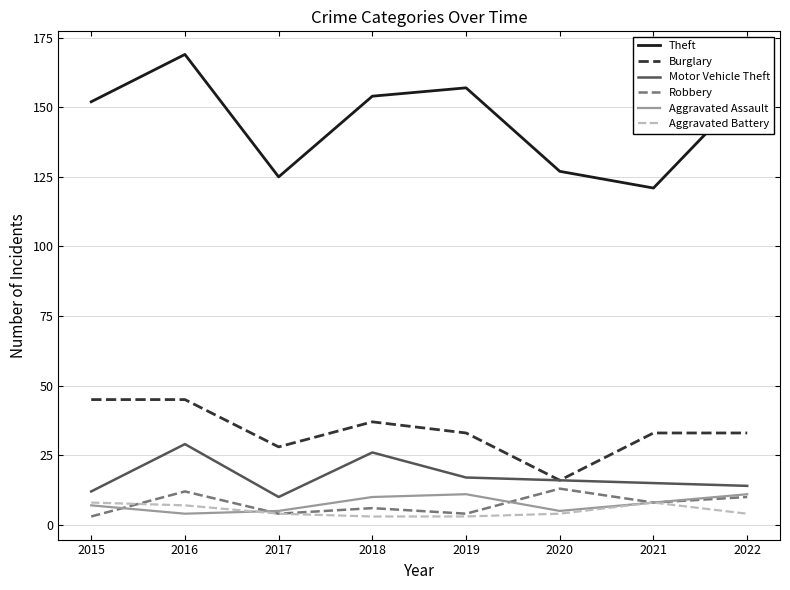

Which series changed the most between 2017 and 2018?

Theft